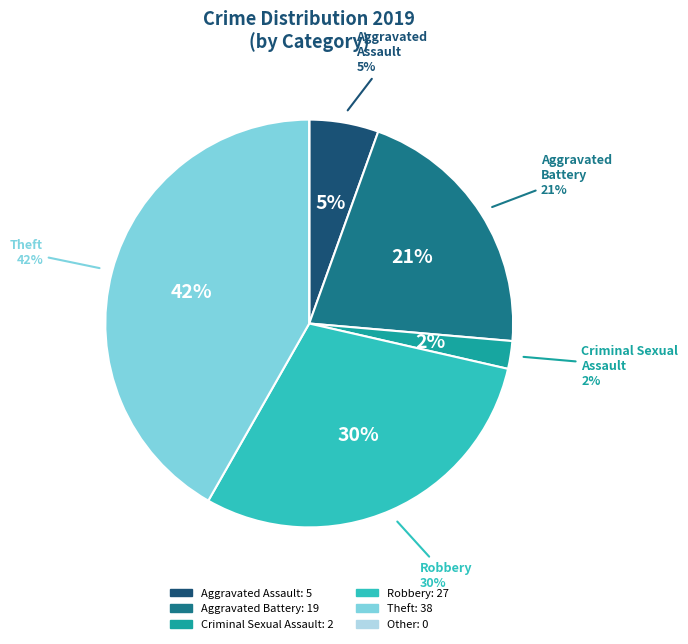

Is there a majority slice in this chart?

No